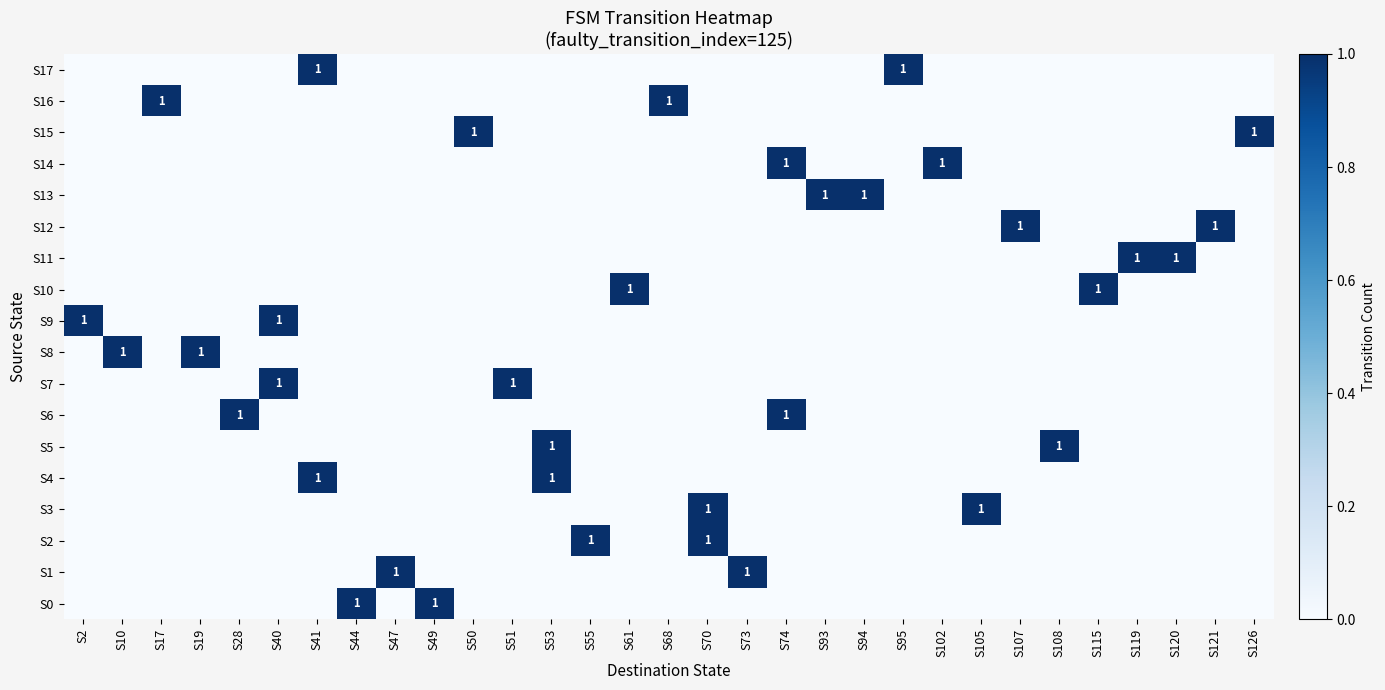

The S5 series shows 0 at S121. True or false?

True